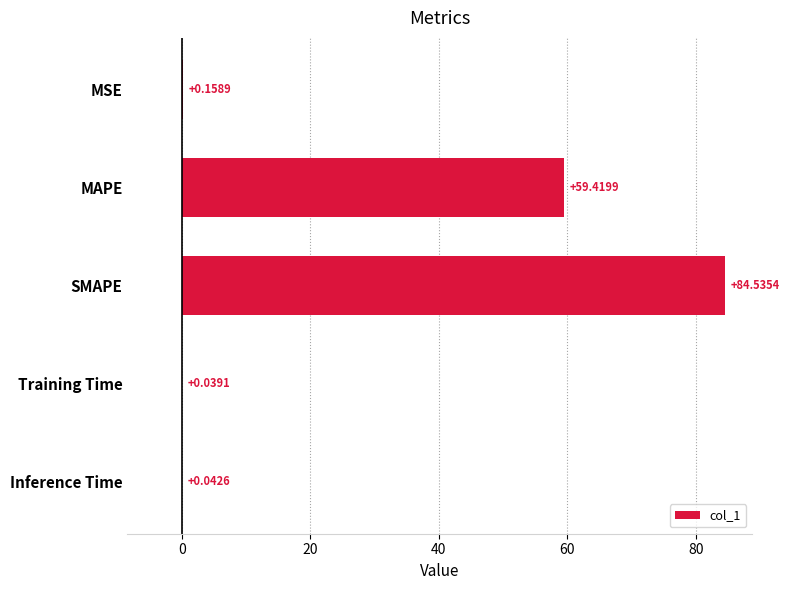

What is the sum of the values at MSE and MAPE?

59.6